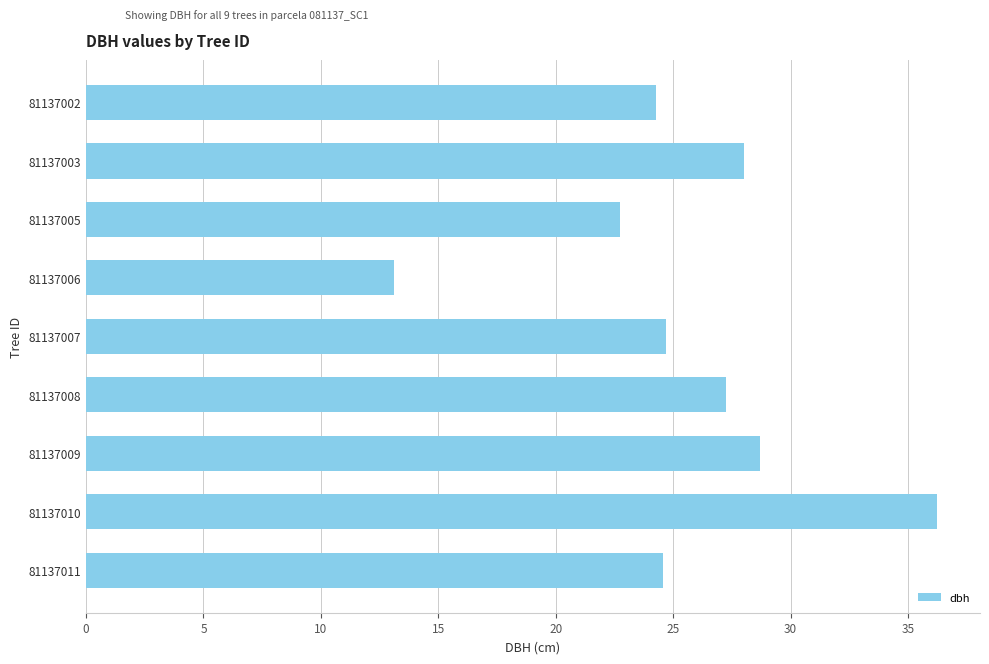

Which has a higher value, 81137006 or 81137002?

81137002